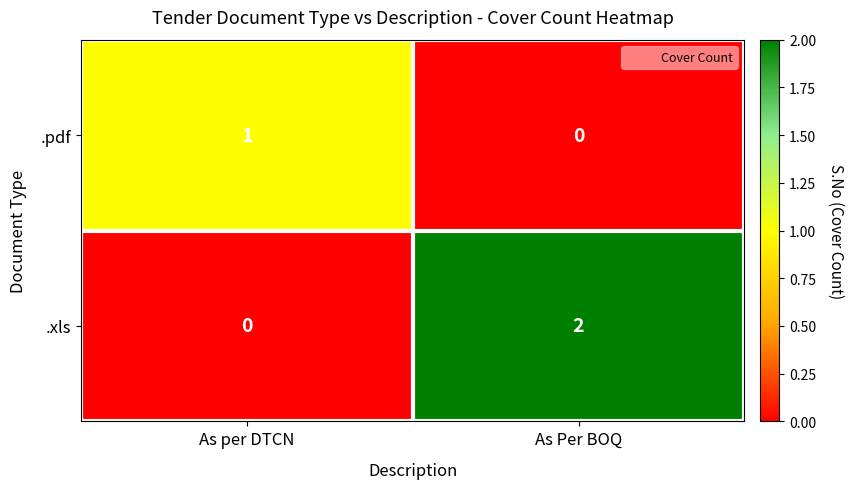

Reading left to right, transcribe all the data shown in this chart.

.pdf: As per DTCN=1	As Per BOQ=0
.xls: As per DTCN=0	As Per BOQ=2